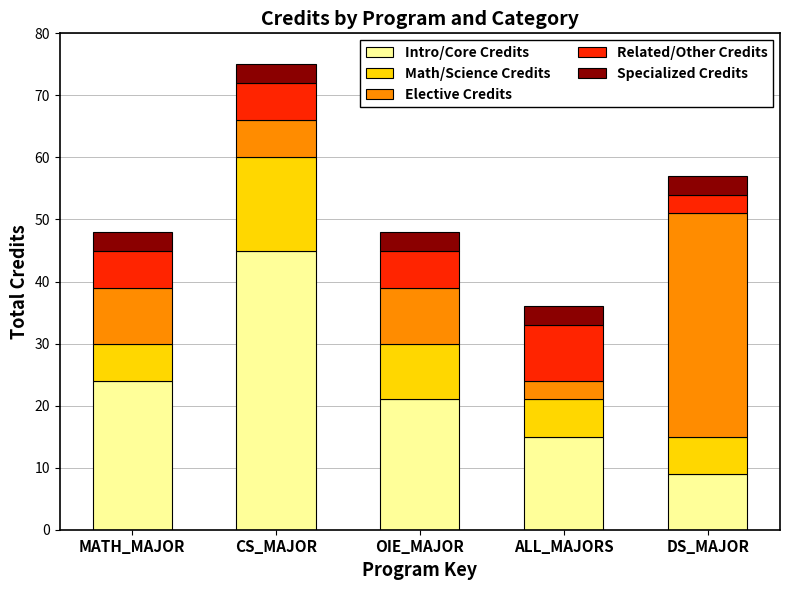

Rank the categories by Intro/Core Credits value from highest to lowest.

CS_MAJOR, MATH_MAJOR, OIE_MAJOR, ALL_MAJORS, DS_MAJOR